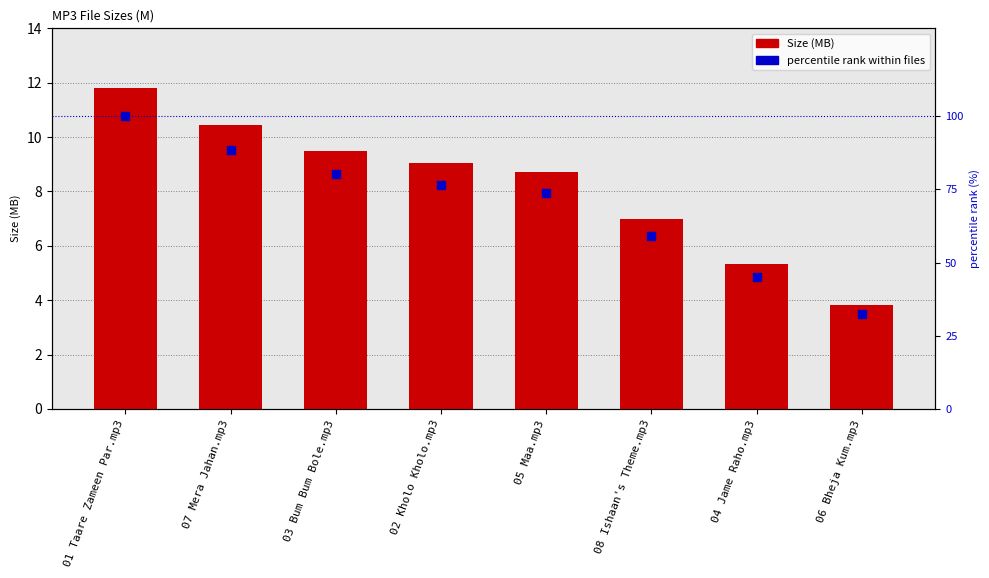

Which series contains the highest Y value?

percentile rank within files